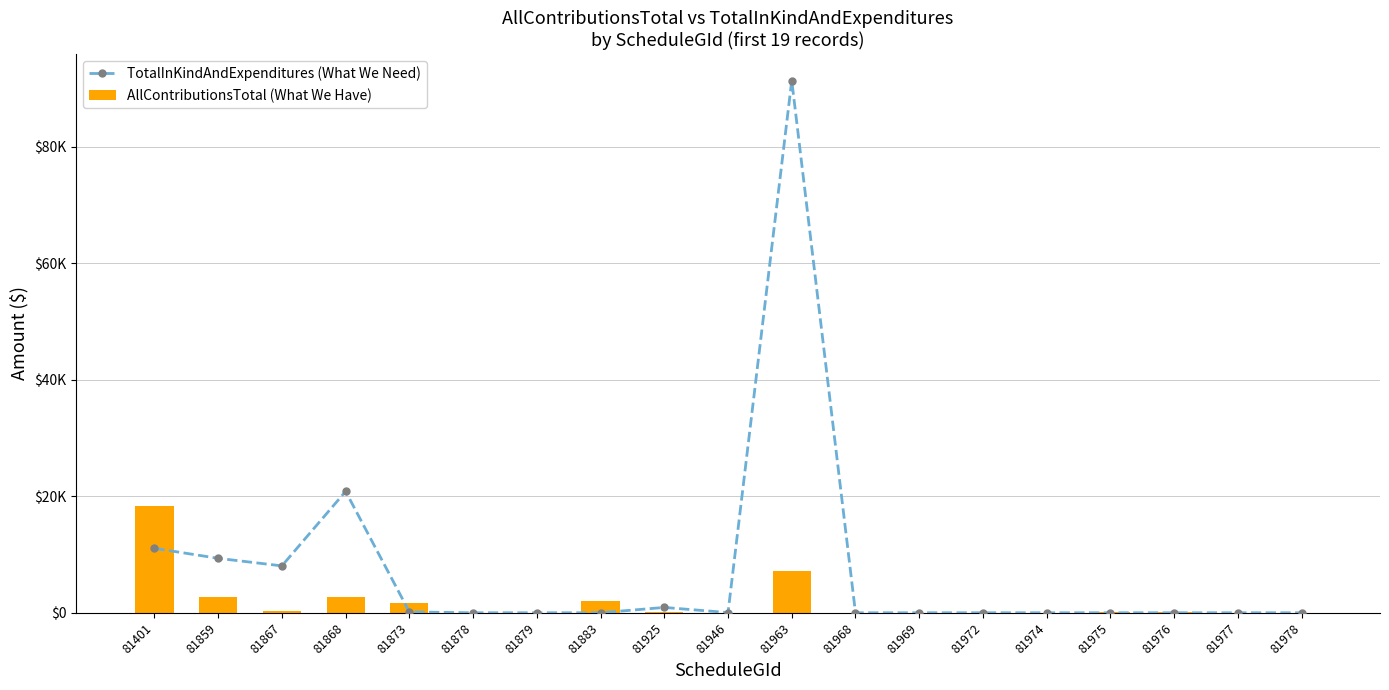

What is the difference between the TotalInKindAndExpenditures (What We Need) values at 81972 and 81868?

20831.5